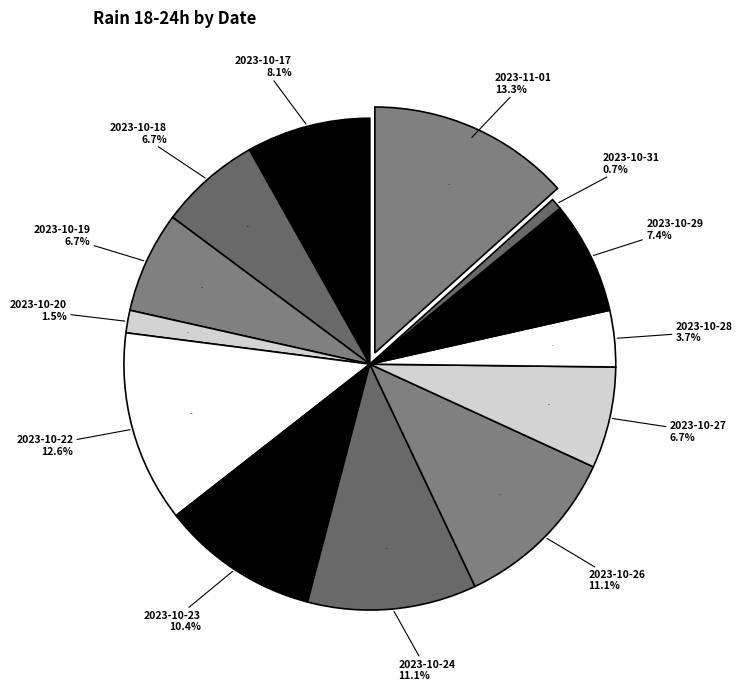

Combined, do 2023-10-20 and 2023-11-01 account for over 50%?

No